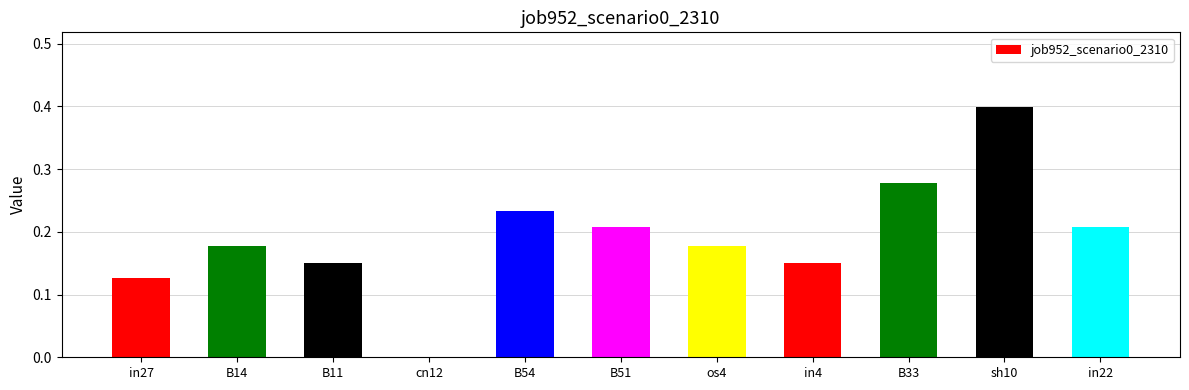

Which label corresponds to the largest value in the chart?

sh10